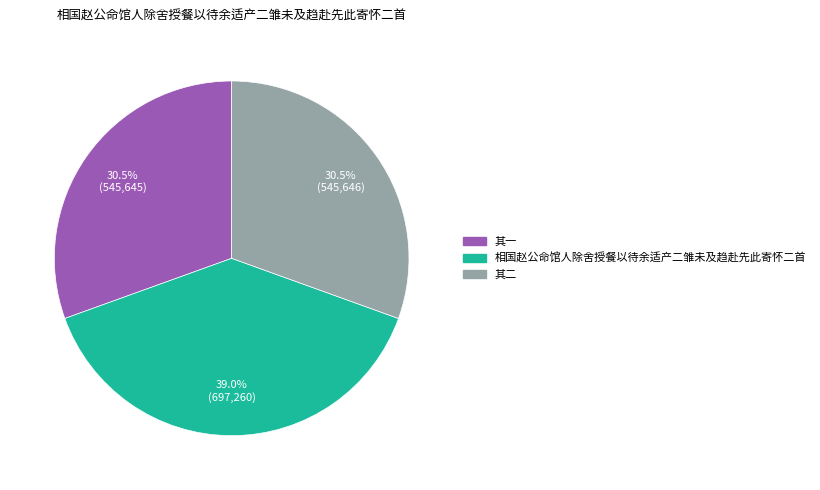

Does 其一 account for over 50% of the chart?

No